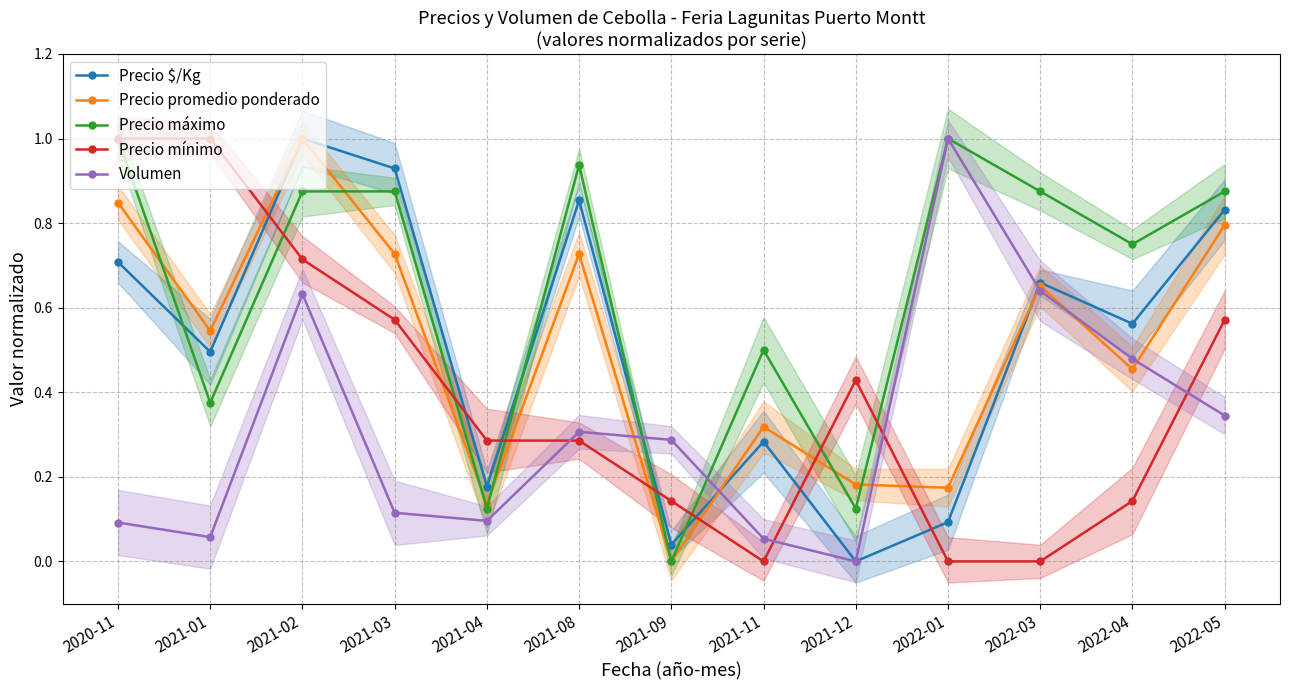

What is the value of the Precio máximo point at the 11th from the left?

0.9